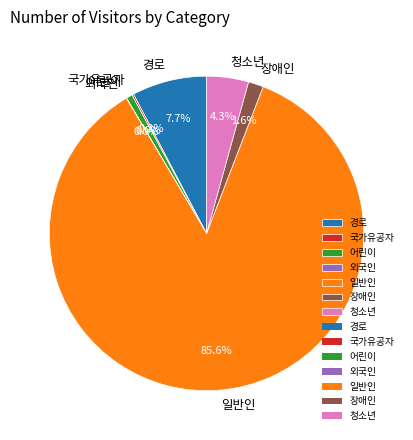

Approximately how many times larger is the value at 경로 compared to 청소년?

1.8